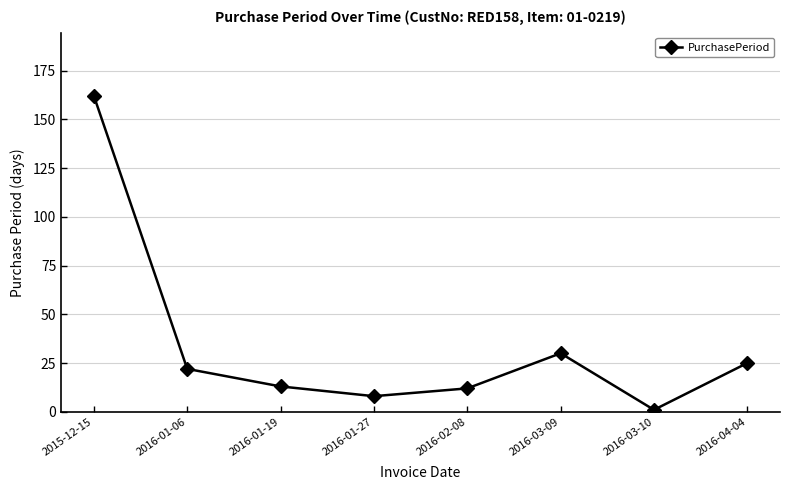

What is the sum of the values at 2016-01-06 and 2016-01-19?

35